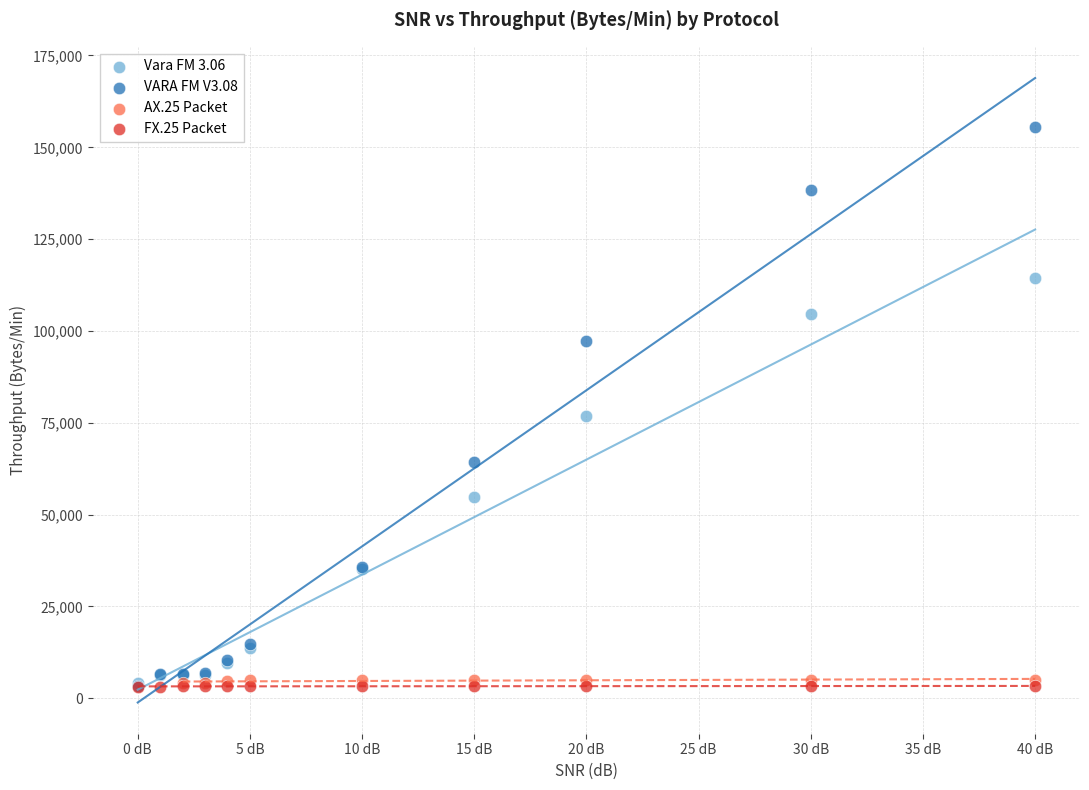

Which series has the largest Y range (max minus min)?

VARA FM V3.08